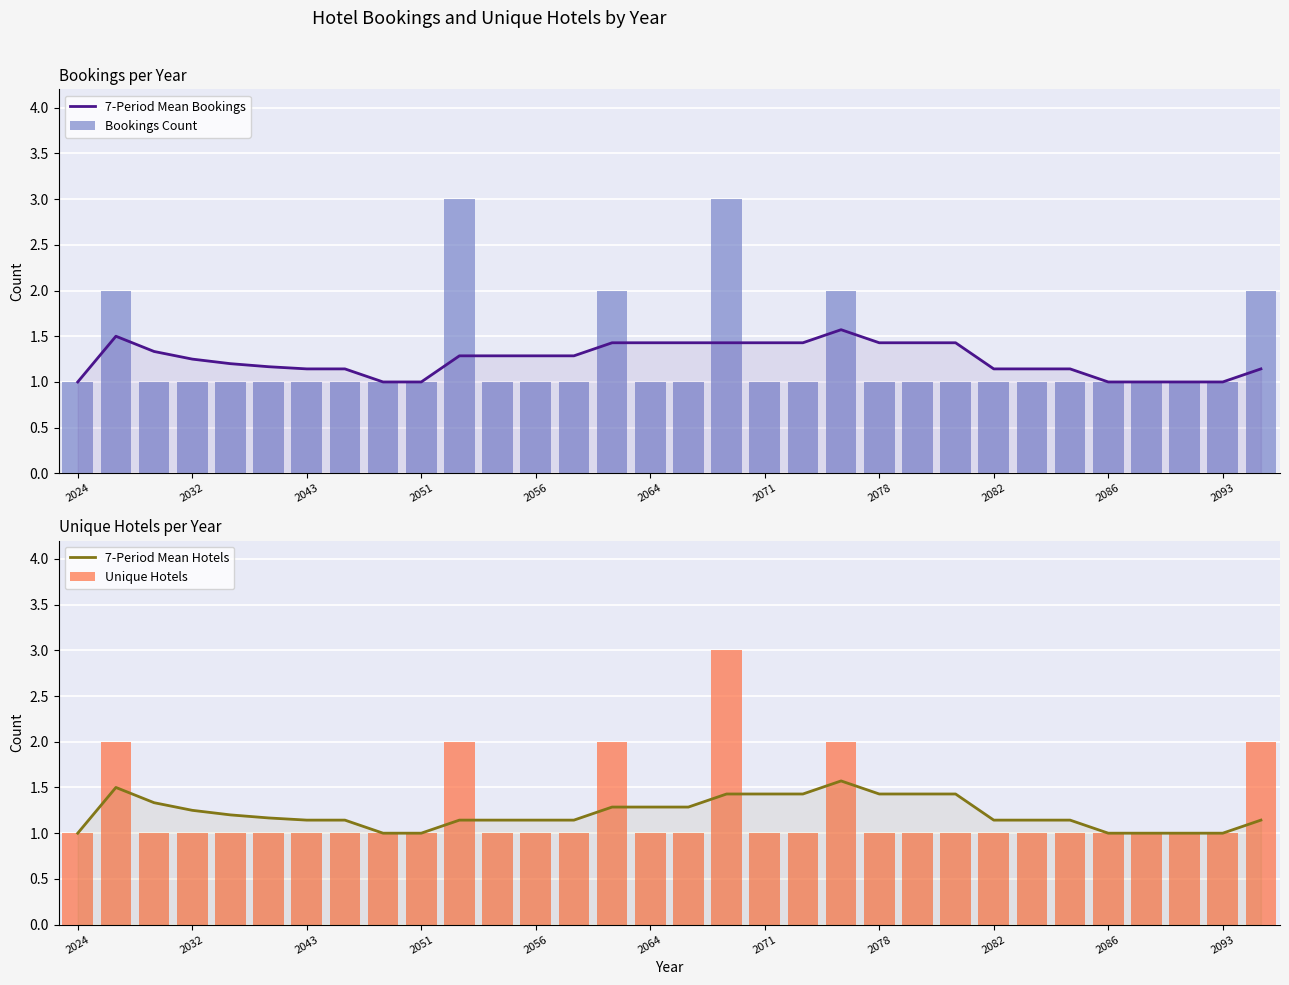

How many distinct data groups are displayed?

4